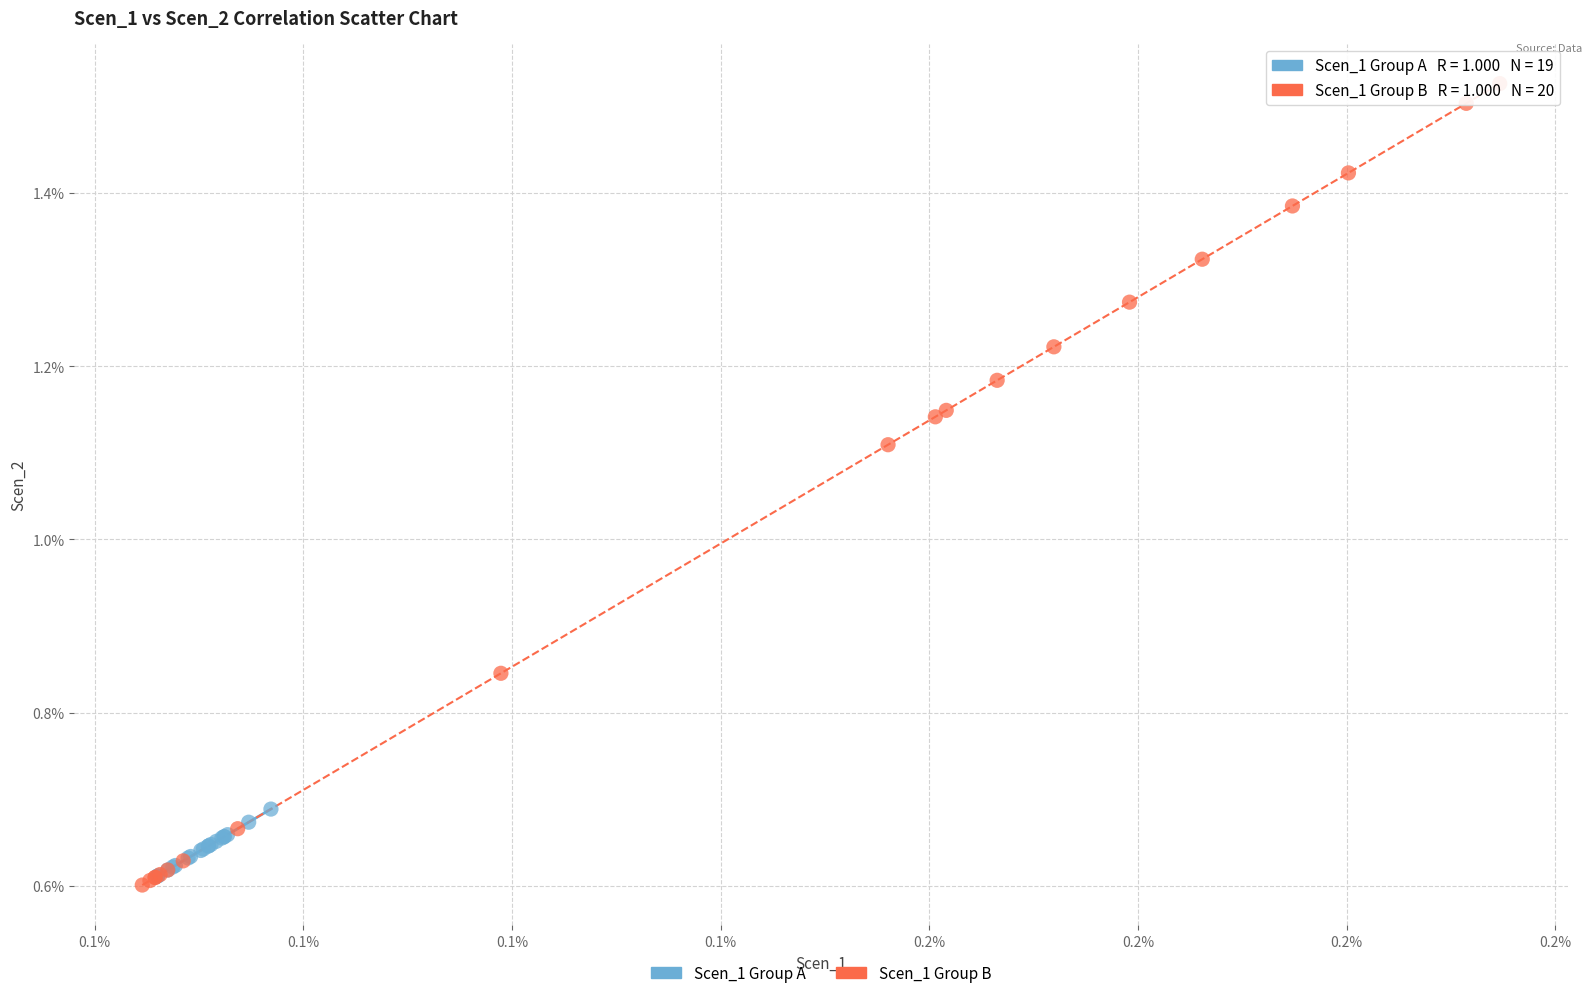

Which series has the widest spread of Y values?

Scen_1 Group B